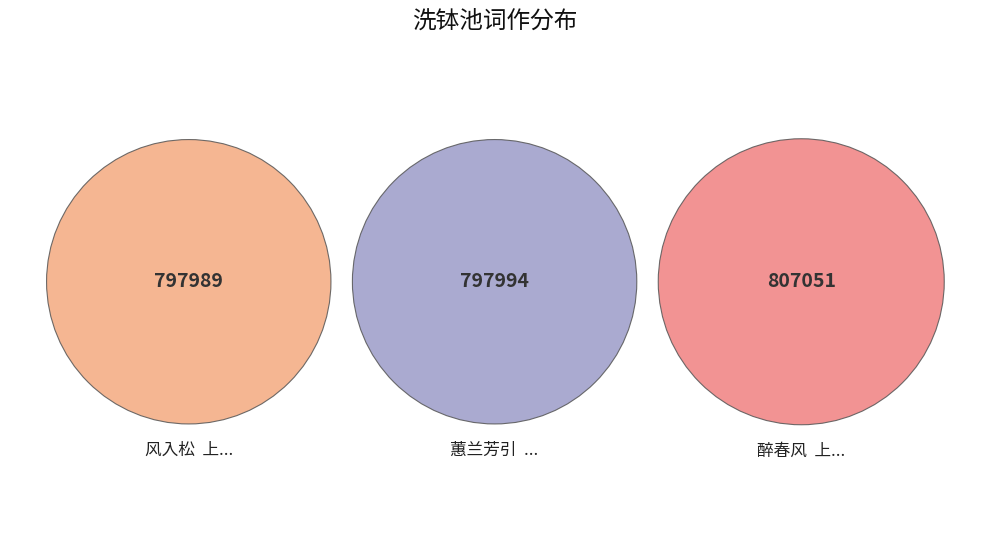

True or false: 醉春风  上巳阴雨忆乙巳暮春与王阮亭主客修禊洗钵池上慨然成咏 accounts for 47% of the total.

False